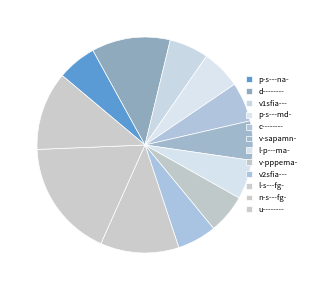

Is there a majority slice in this chart?

No